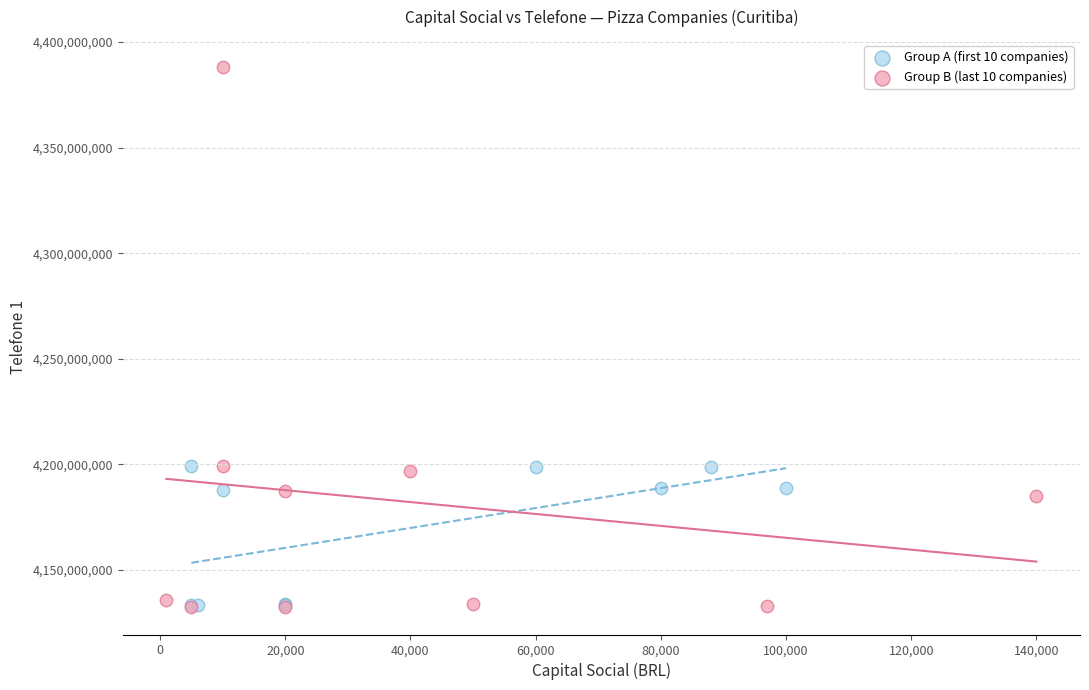

Which series reaches the maximum Y coordinate?

Group B (last 10 companies)